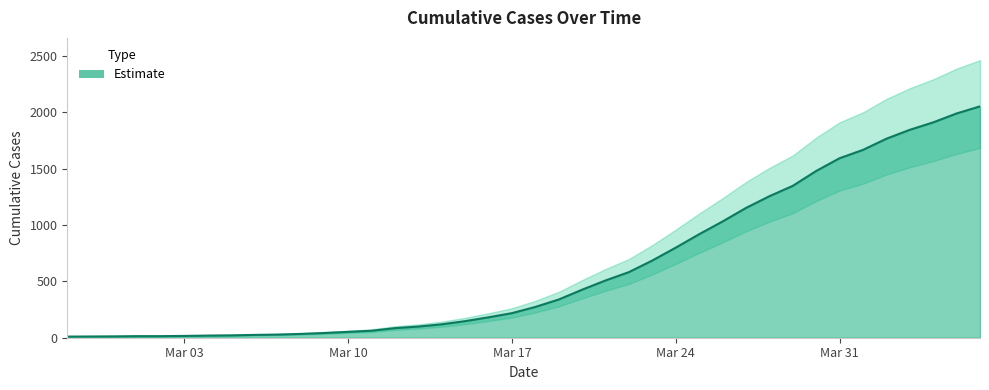

List the labels in order of value, largest first.

2020-04-06, 2020-04-05, 2020-04-04, 2020-04-03, 2020-04-02, 2020-04-01, 2020-03-31, 2020-03-30, 2020-03-29, 2020-03-28, 2020-03-27, 2020-03-26, 2020-03-25, 2020-03-24, 2020-03-23, 2020-03-22, 2020-03-21, 2020-03-20, 2020-03-19, 2020-03-18, 2020-03-17, 2020-03-16, 2020-03-15, 2020-03-14, 2020-03-13, 2020-03-12, 2020-03-11, 2020-03-10, 2020-03-09, 2020-03-08, 2020-03-07, 2020-03-06, 2020-03-05, 2020-03-04, 2020-03-03, 2020-03-01, 2020-03-02, 2020-02-29, 2020-02-28, 2020-02-27